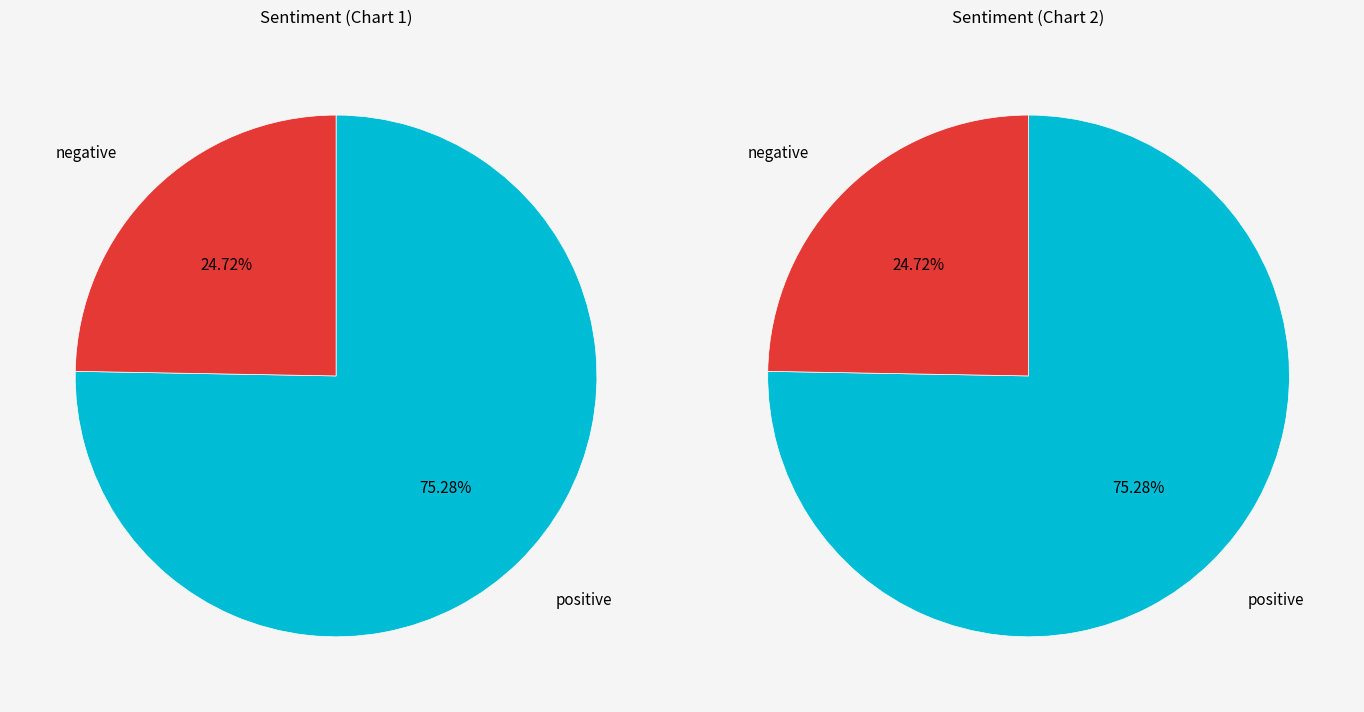

How many slices are in this pie chart?

2